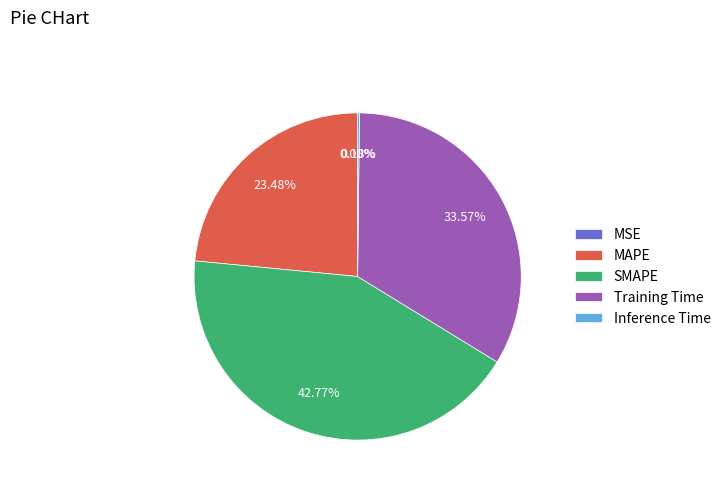

Which category has the biggest portion of the pie?

SMAPE